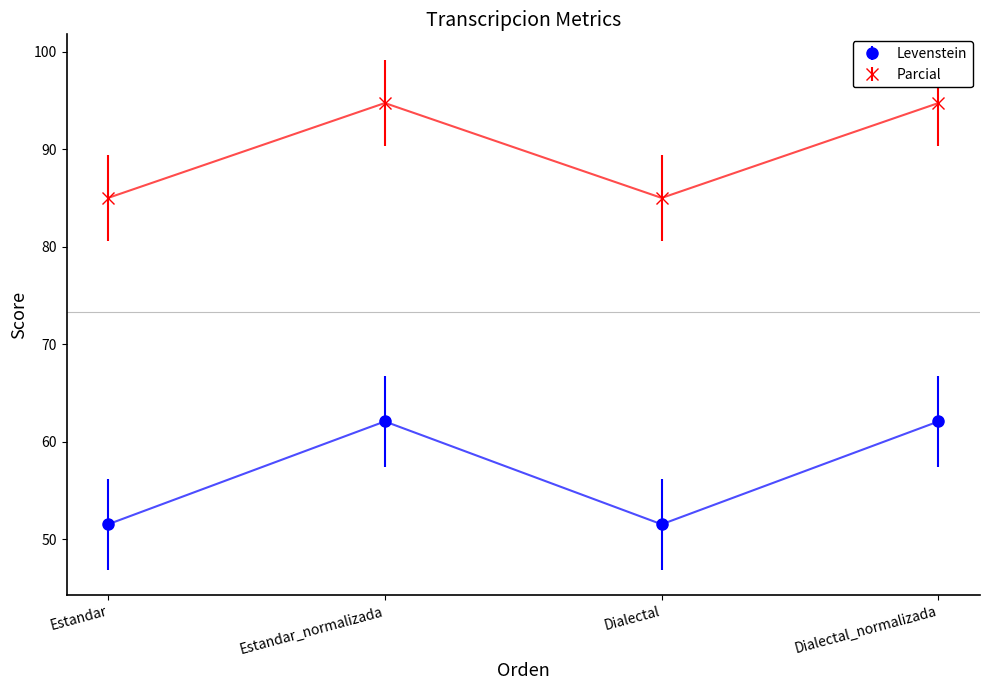

Where is the first local maximum for Levenstein?

Estandar_normalizada